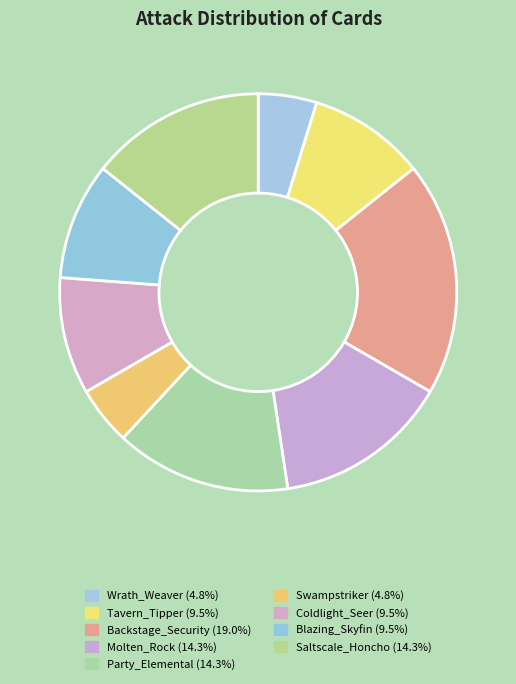

Approximately how many times larger is the value at Swampstriker compared to Coldlight_Seer?

0.5